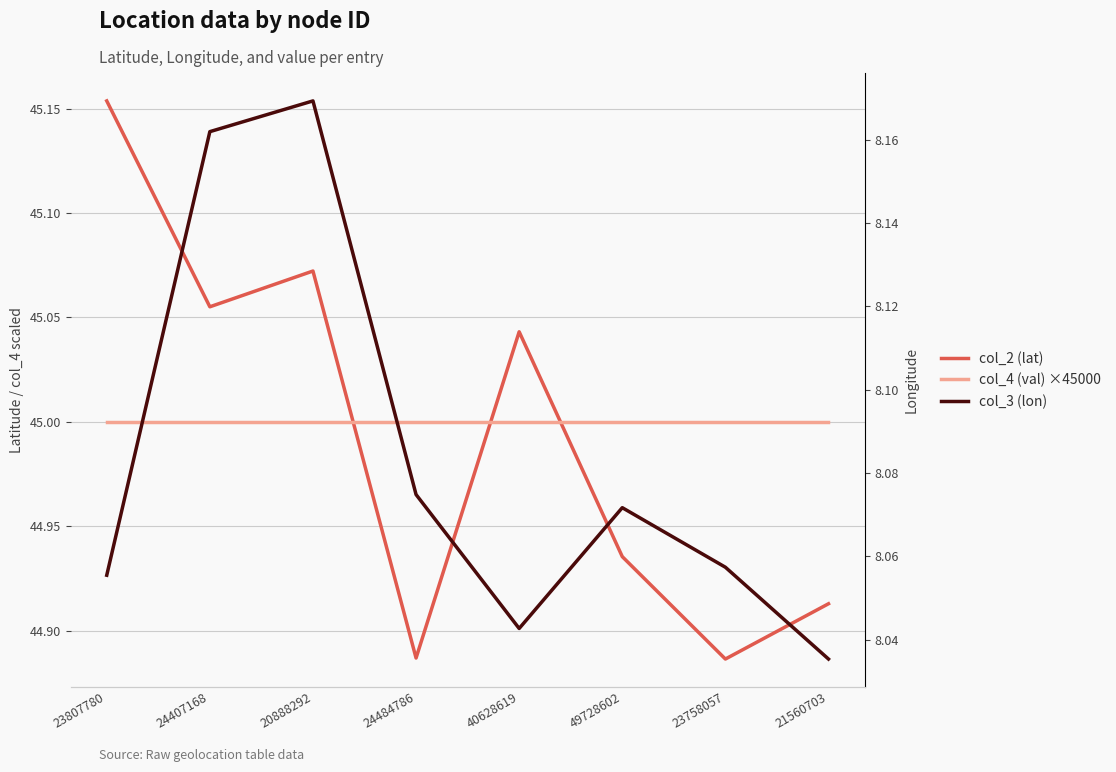

How many col_2 (lat) values are between 44 and 45?

4